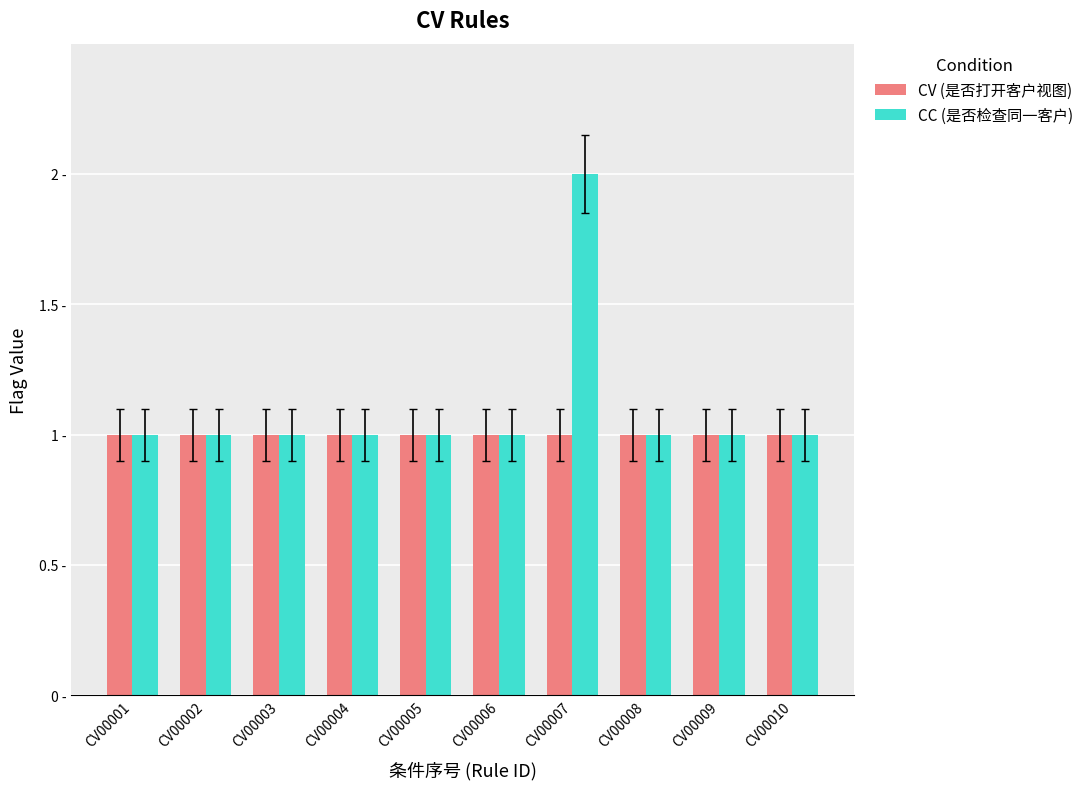

Does the chart contain any negative values?

No